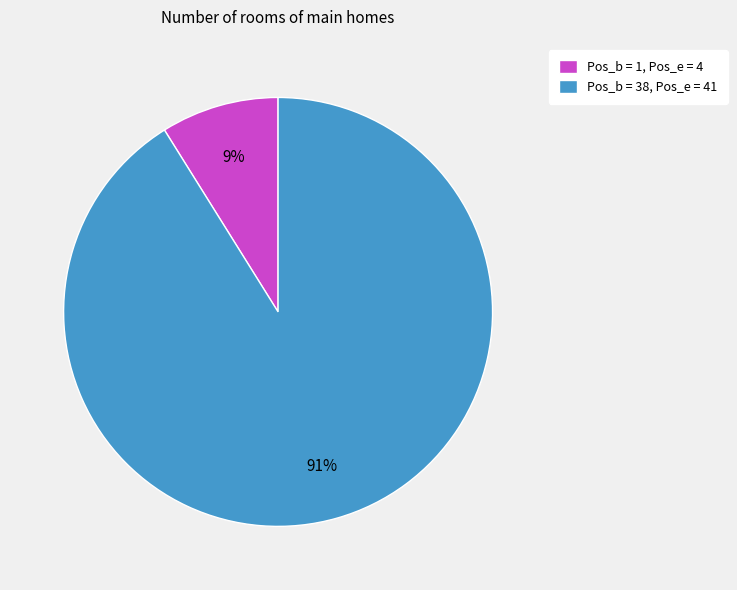

Is it true that Pos_b = 1, Pos_e = 4 is 9% of the pie?

True